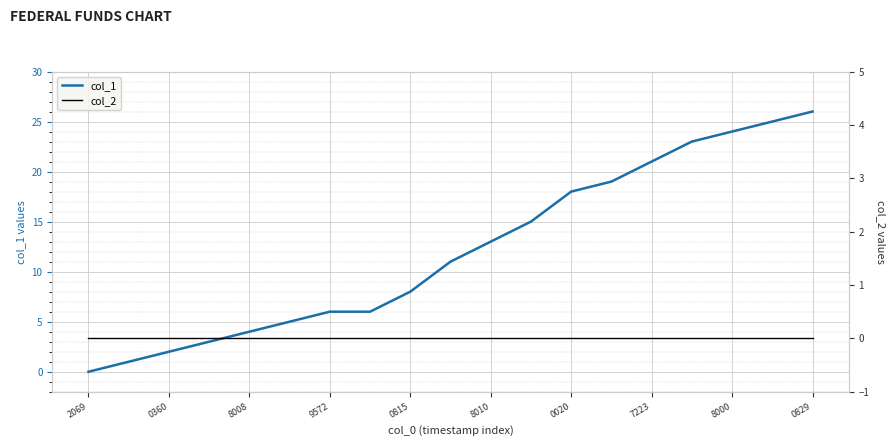

Is it true that col_1 equals 7 at 13?

False